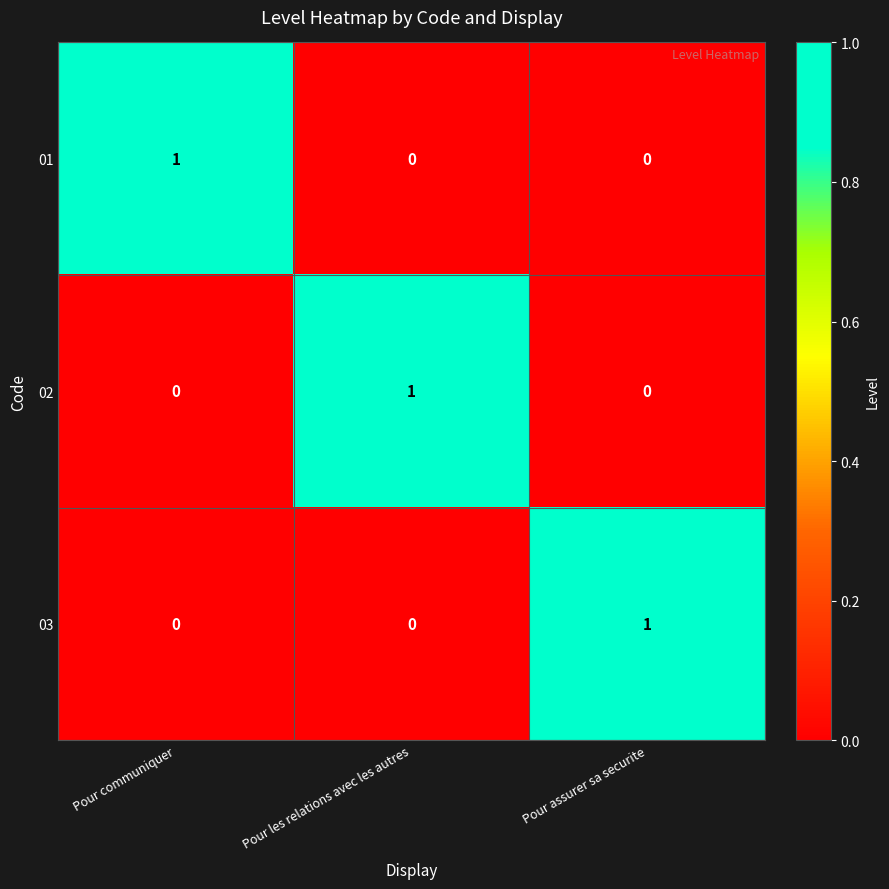

How many 03 values are between 0 and 1?

3